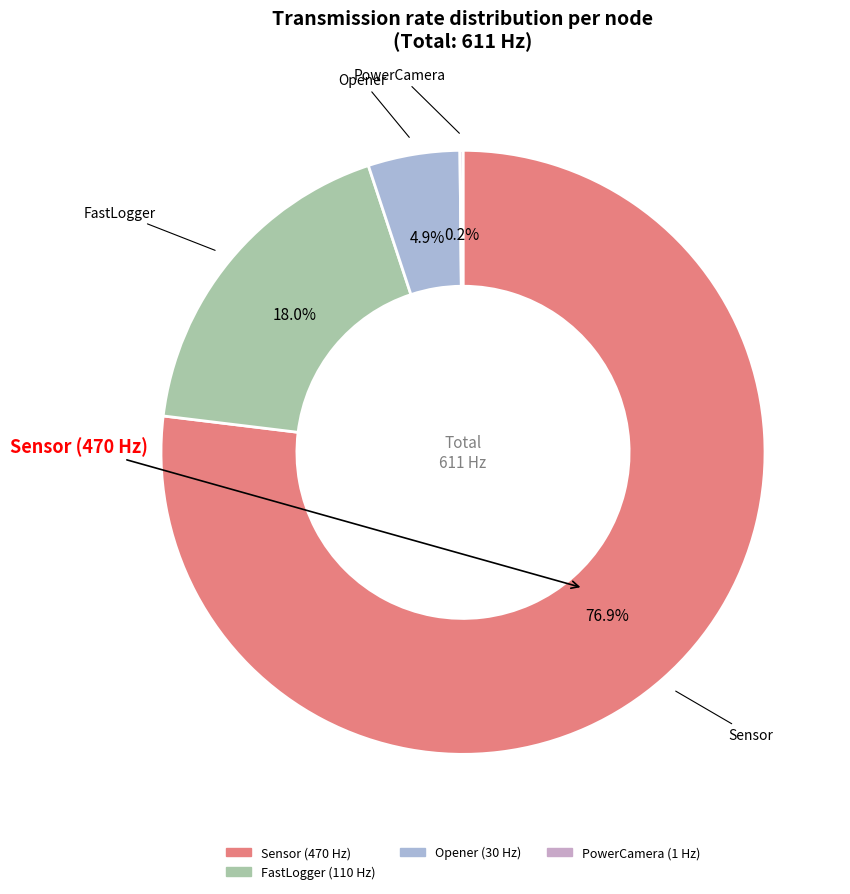

To the nearest percent, what is the average slice percentage?

25%